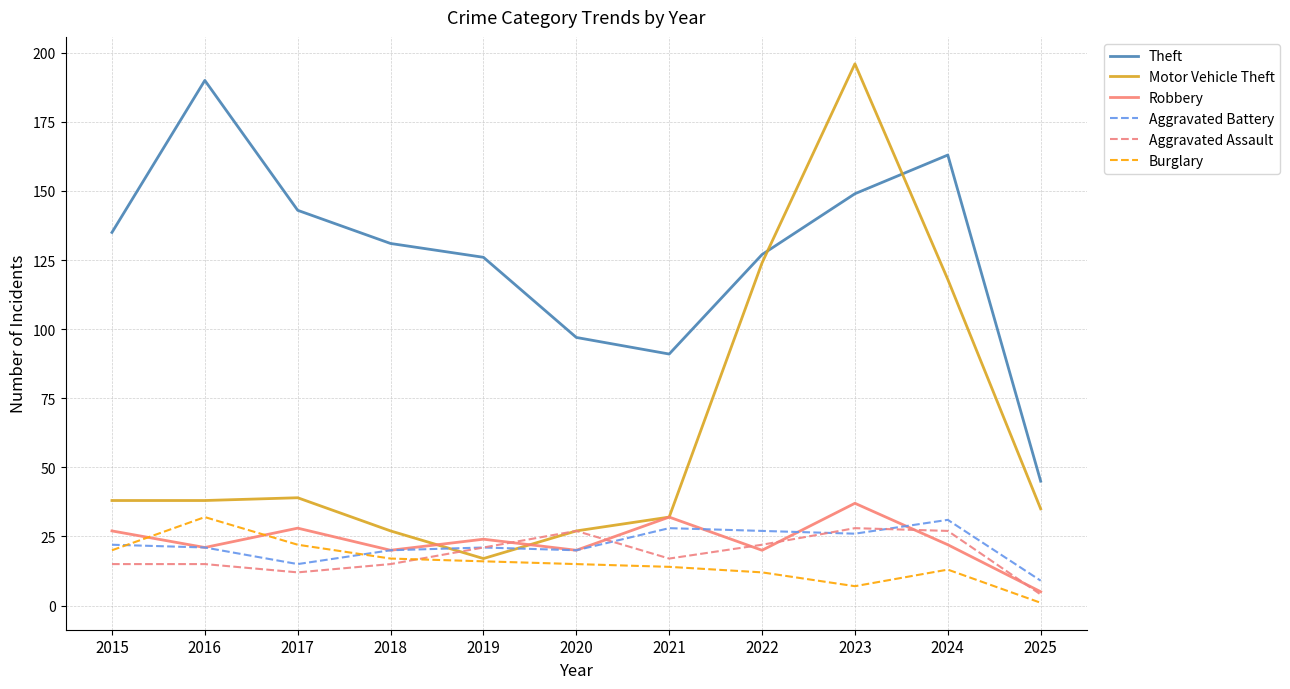

Is the value of Robbery at 2023 greater than the value of Aggravated Battery at 2016?

Yes